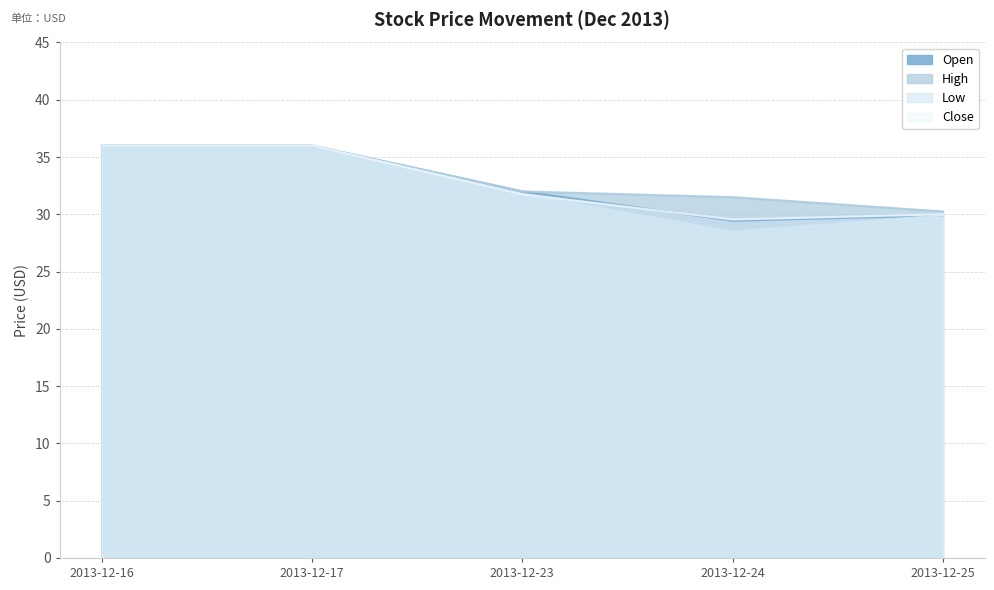

What is the minimum value for Close?

29.6